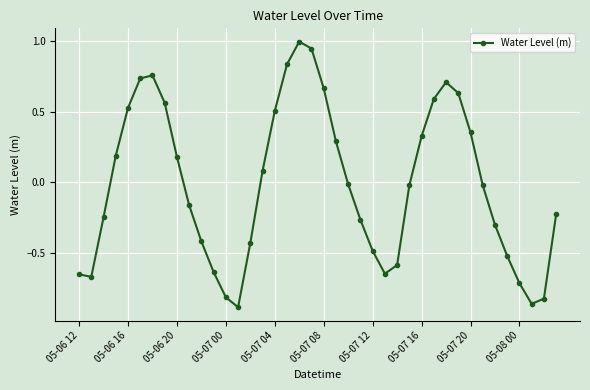

What is the difference between the maximum and second lowest values?

1.8